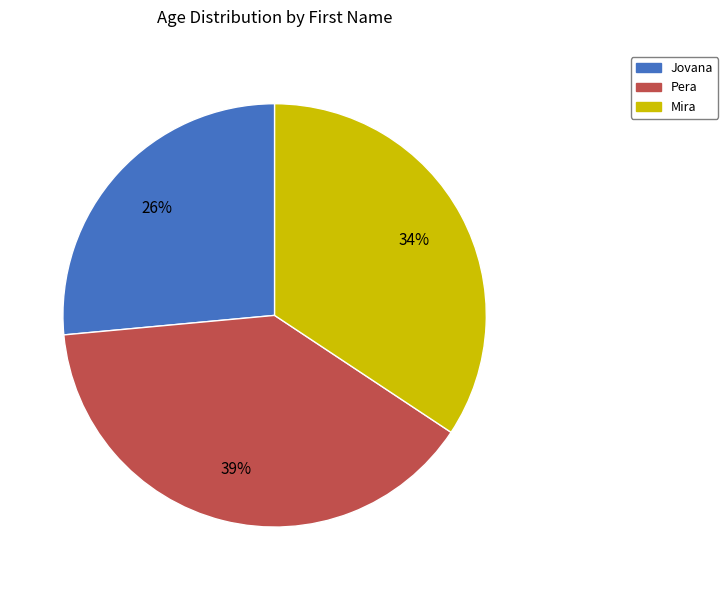

True or false: Pera accounts for 54% of the total.

False